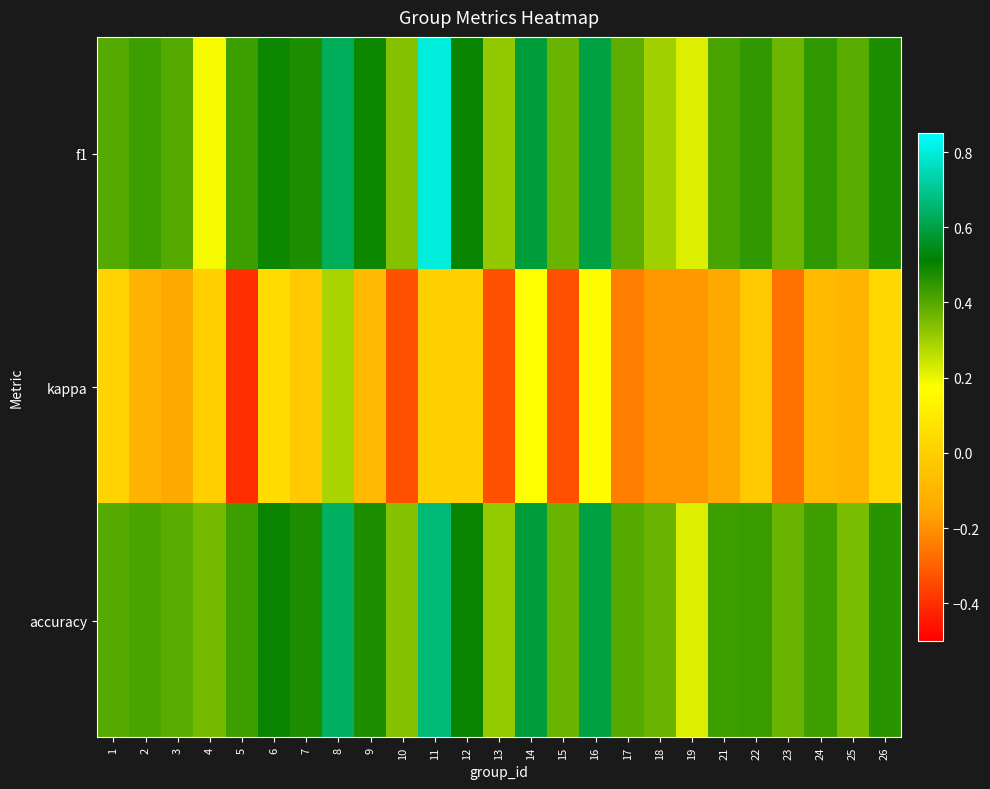

Count the number of categories in the chart.

25